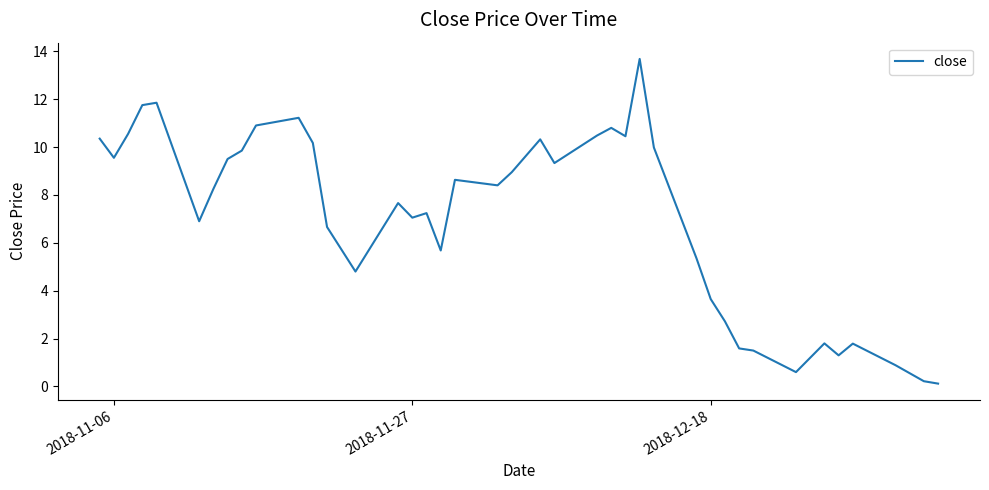

What is the difference between the maximum and minimum values?

13.6